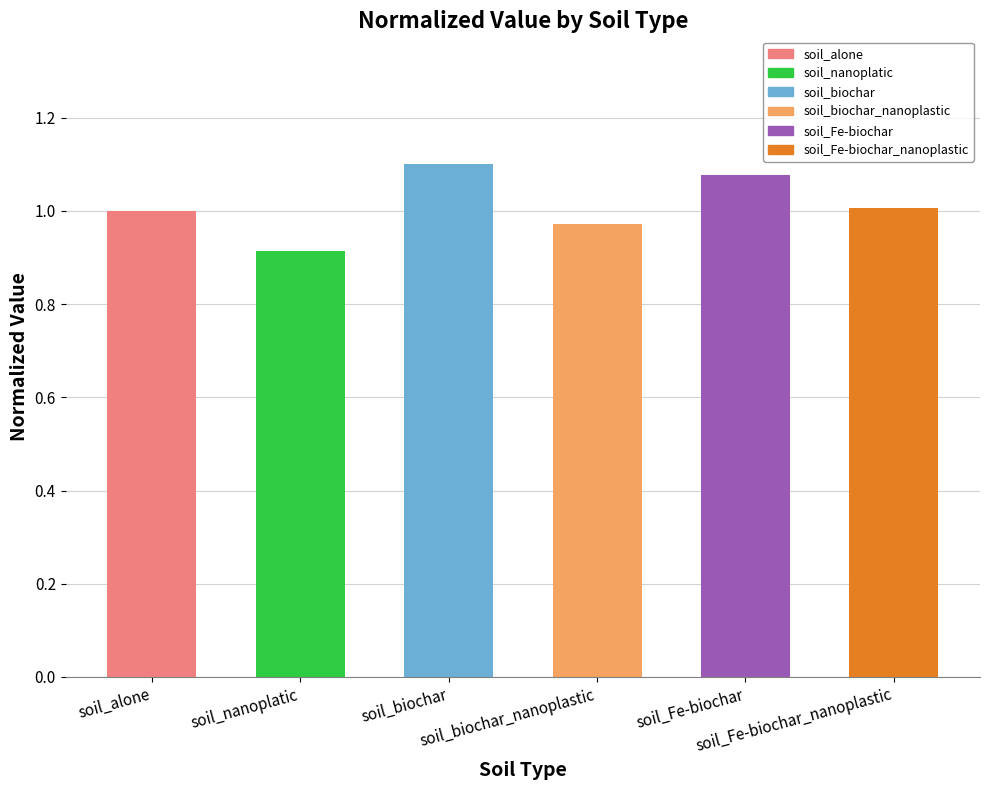

What is the smallest value displayed?

0.9